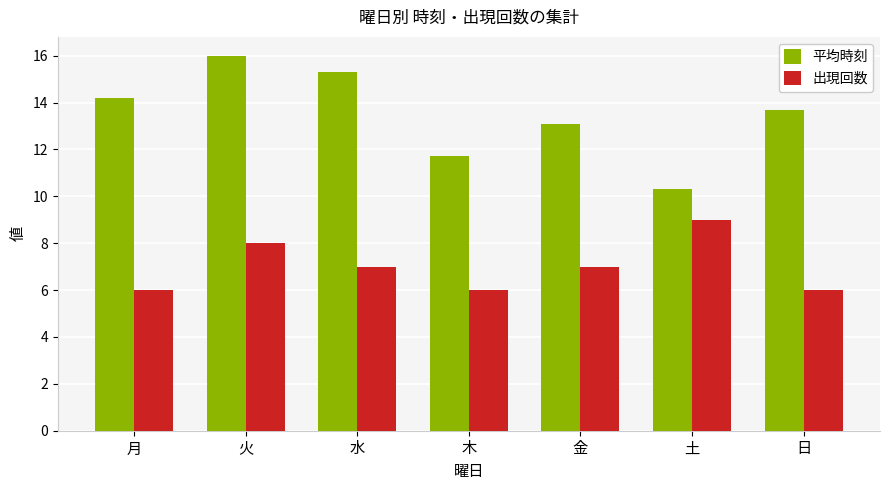

Which series has the largest total across all categories?

平均時刻